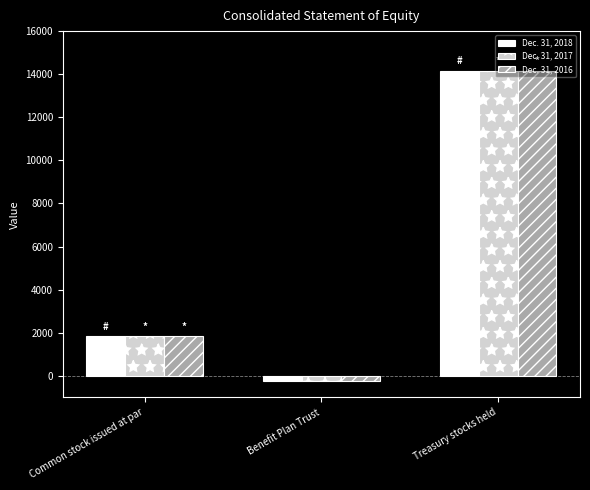

Reading left to right, extract all data points from this chart.

Dec. 31, 2018: Common stock issued at par=1832	Benefit Plan Trust=-240	Treasury stocks held=14168
Dec. 31, 2017: Common stock issued at par=1832	Benefit Plan Trust=-240	Treasury stocks held=14168
Dec. 31, 2016: Common stock issued at par=1832	Benefit Plan Trust=-240	Treasury stocks held=14168